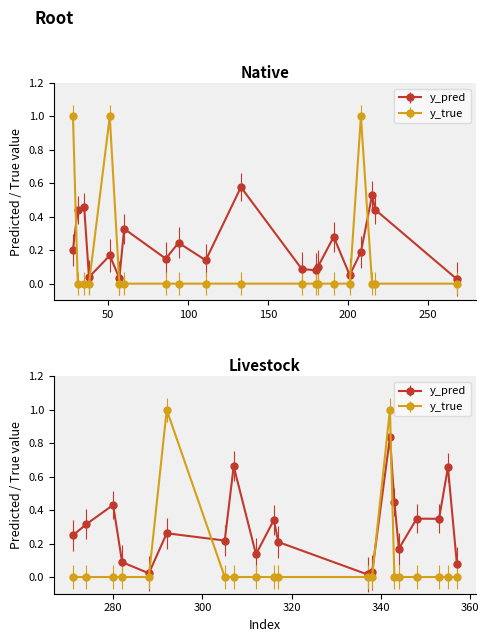

Which has a higher value, 31 or 133?

133